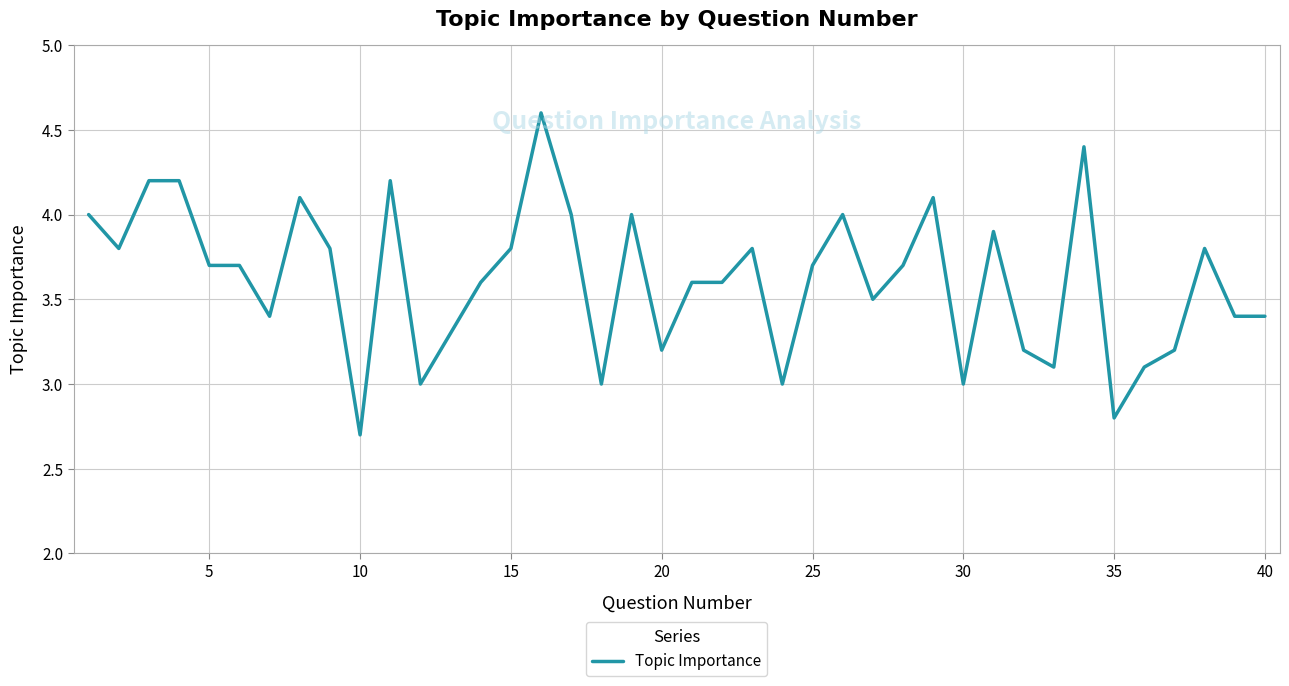

What is the difference between the maximum and minimum values?

1.9